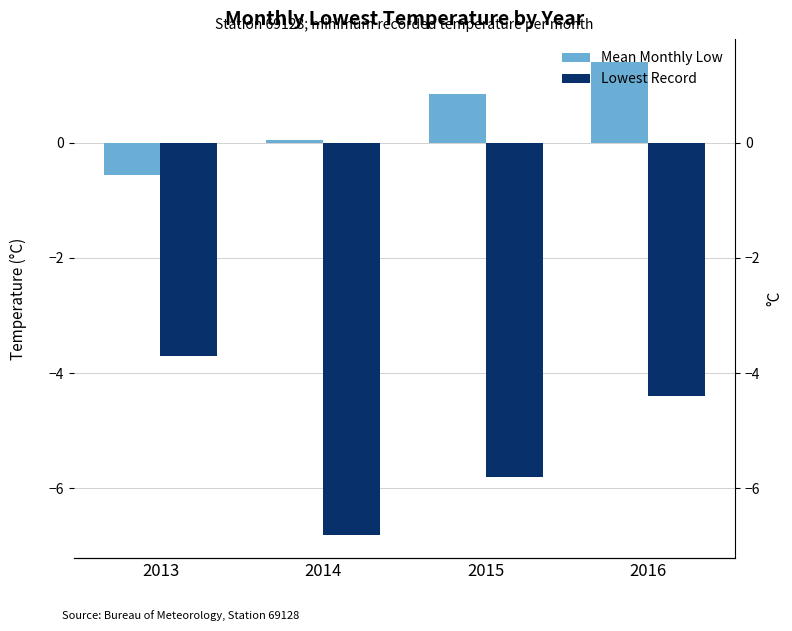

Is the value of Lowest Record at 2016 greater than the value of Mean Monthly Low at 2015?

No